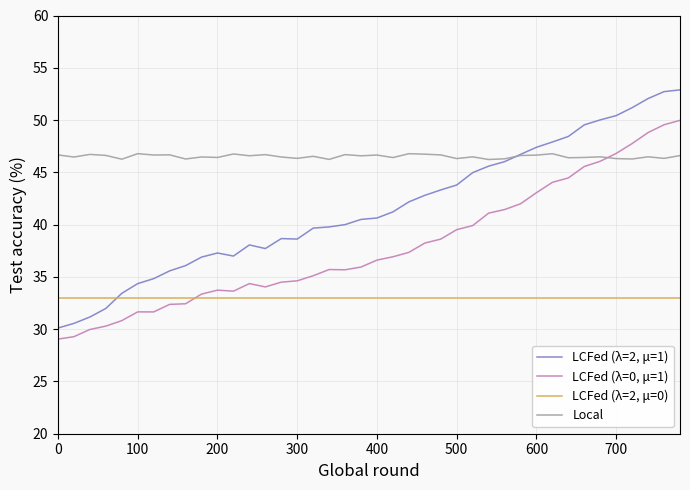

In LCFed (λ=0, μ=1), how many points are higher than both neighbors (excluding endpoints)?

4